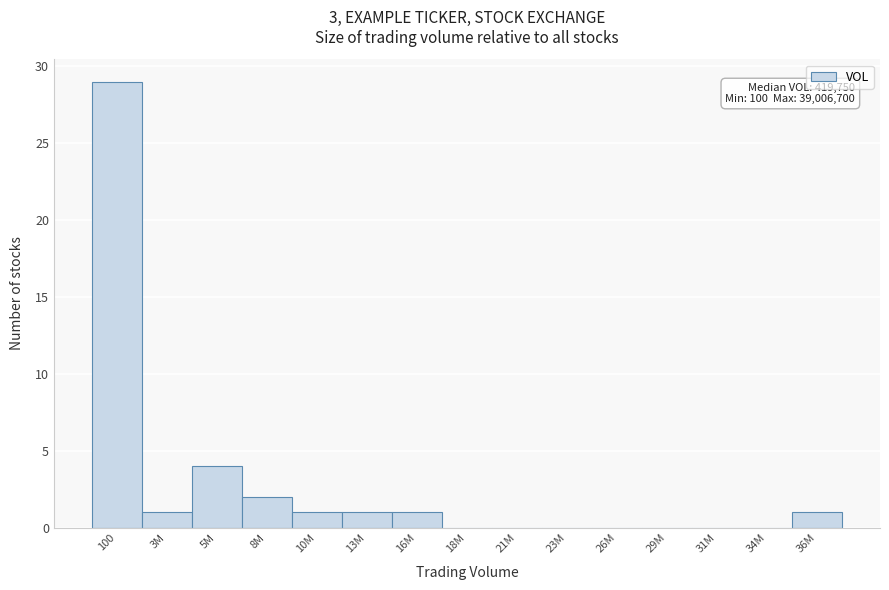

Reading left to right, list all the values displayed in this chart.

100=29	3M=1	5M=4	8M=2	10M=1	13M=1	16M=1	18M=0	21M=0	23M=0	26M=0	29M=0	31M=0	34M=0	36M=1